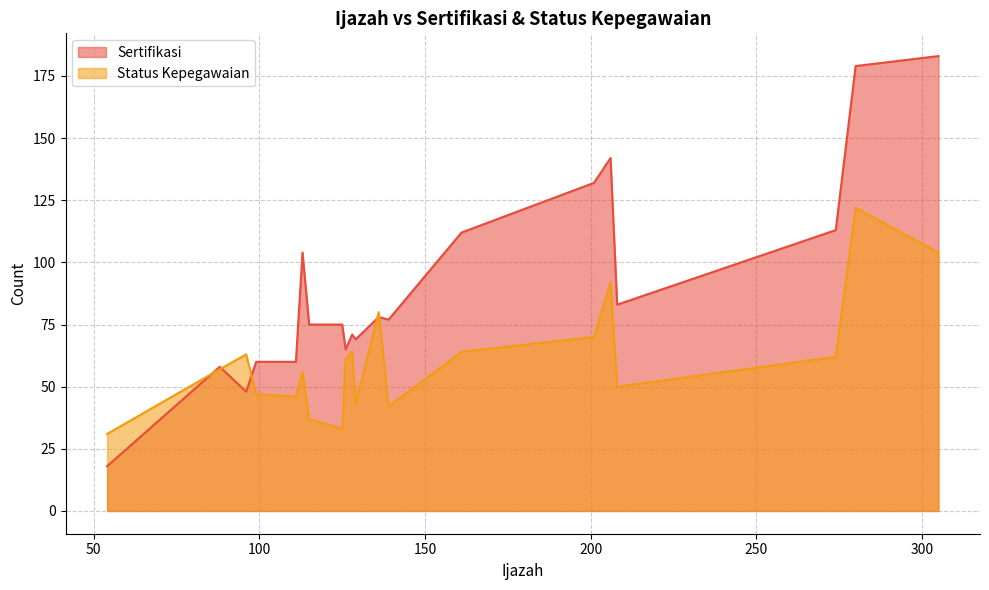

What is the minimum value shown in the chart?

18